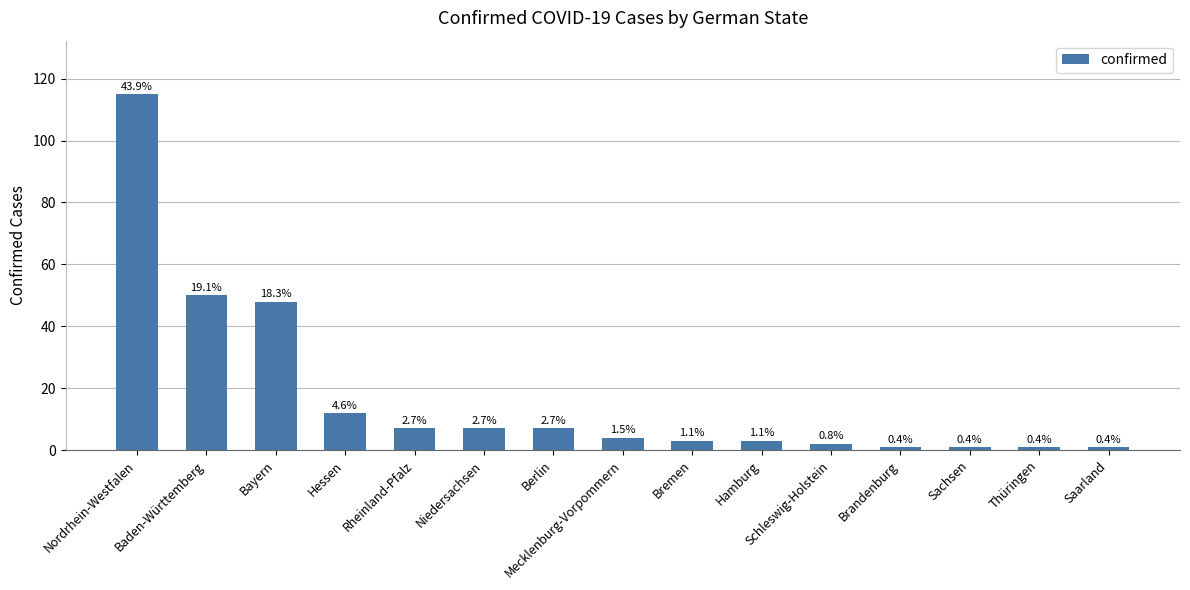

The value at Berlin is 7. True or false?

True